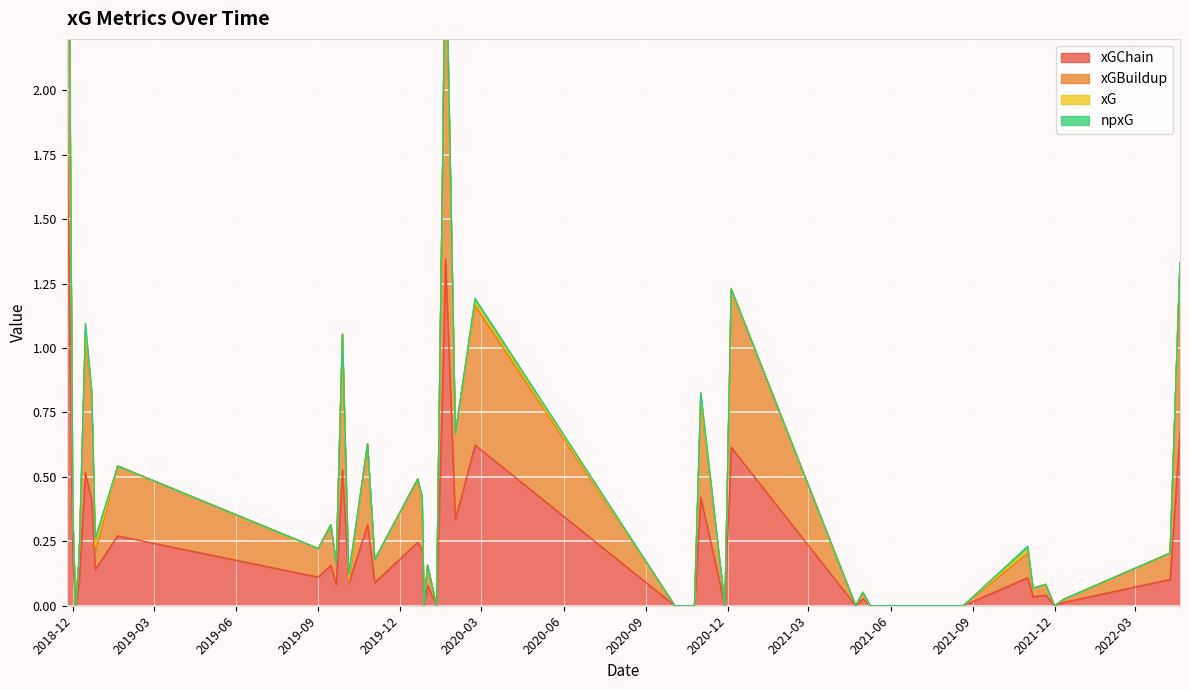

In xGBuildup, how many points are higher than both neighbors (excluding endpoints)?

14